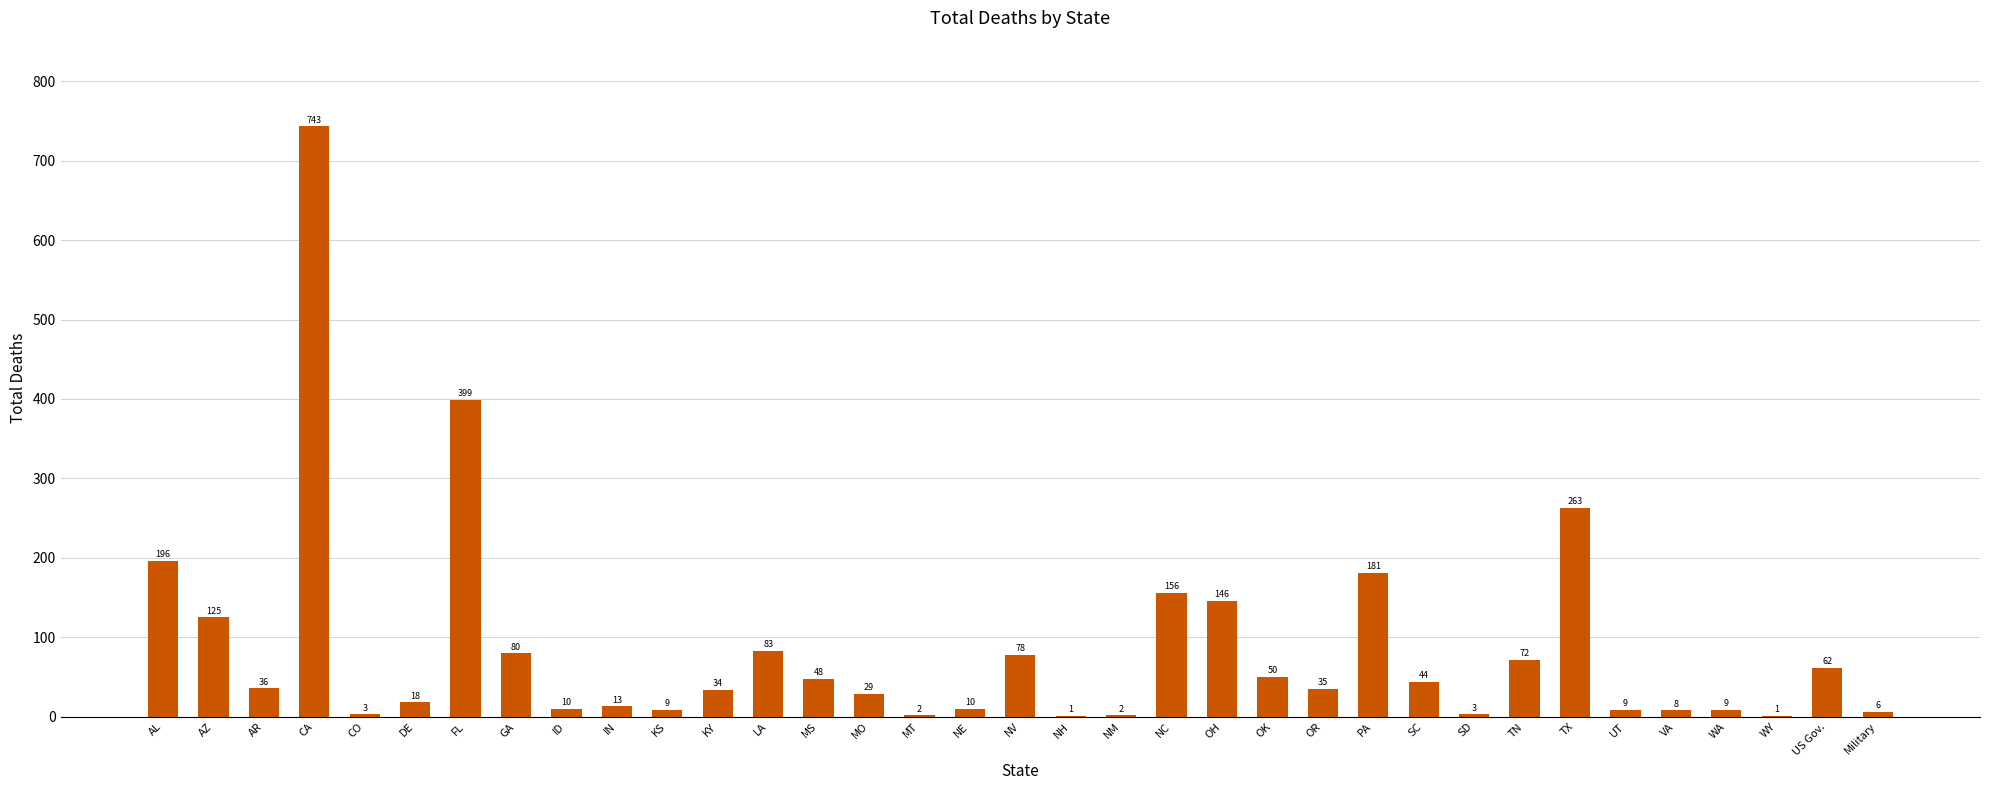

Is it true that the value at OK is 50?

True